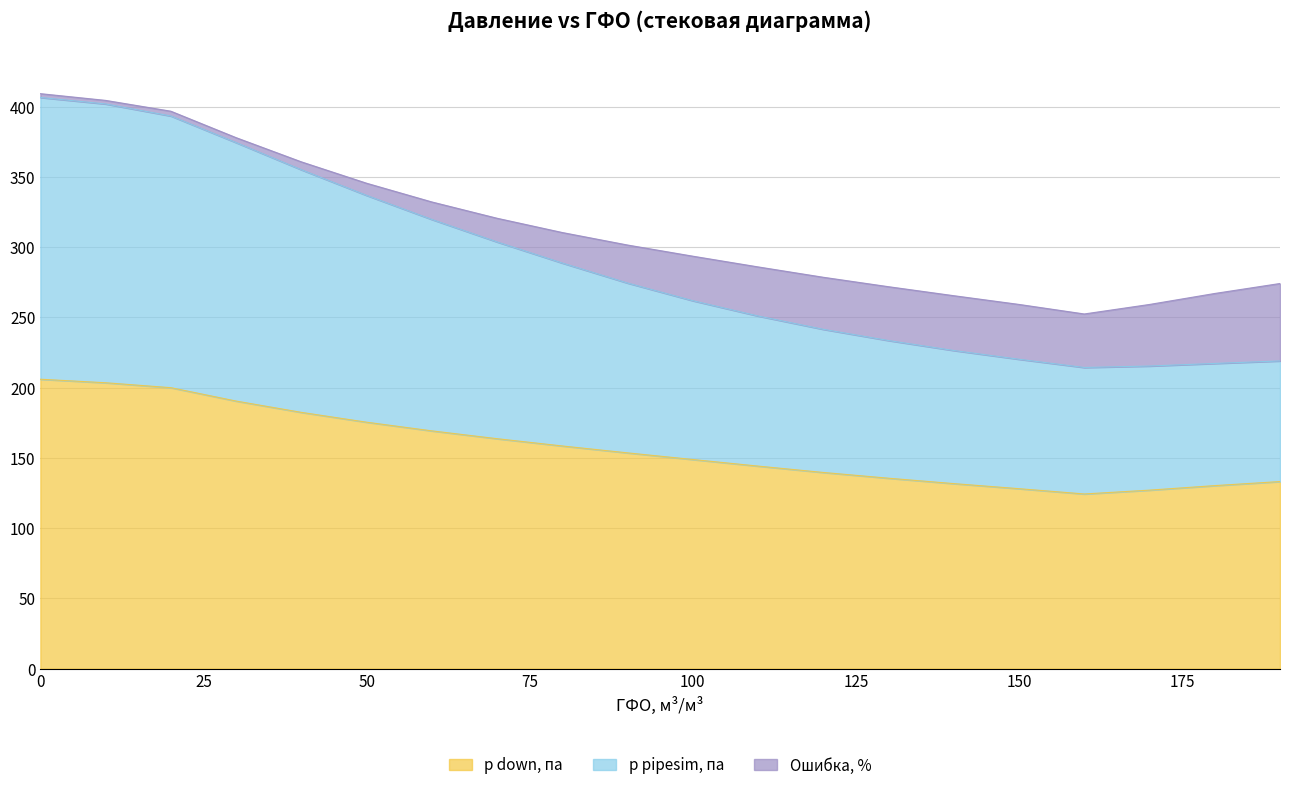

What is the average value of the p down, па series?

157.2